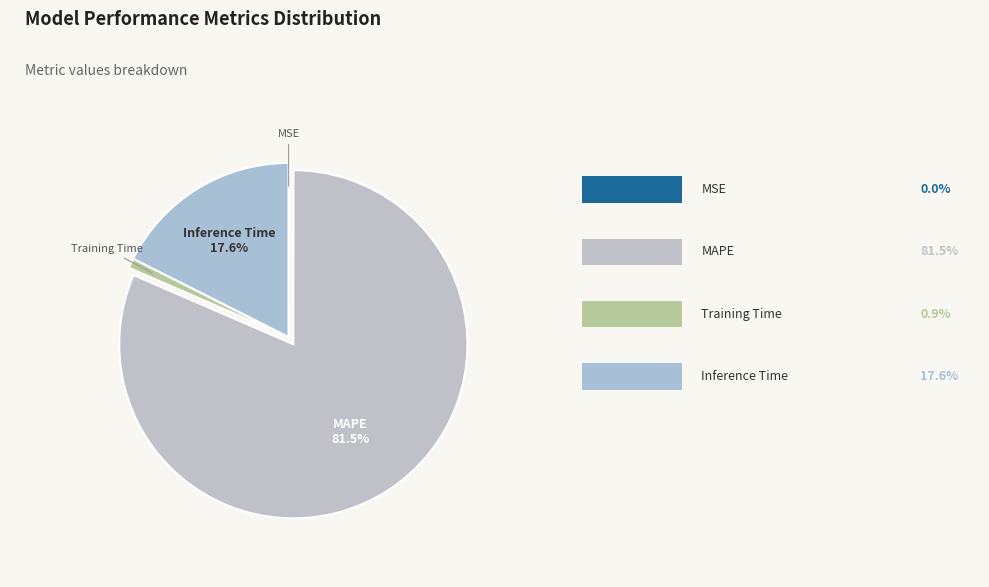

What percentage is NOT represented by MAPE?

18.5%